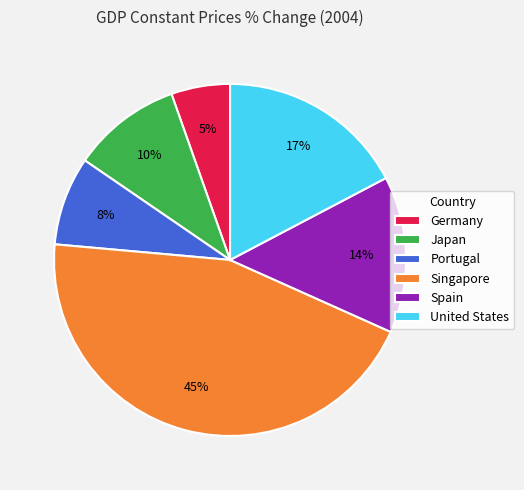

Which slice is the smallest?

Germany